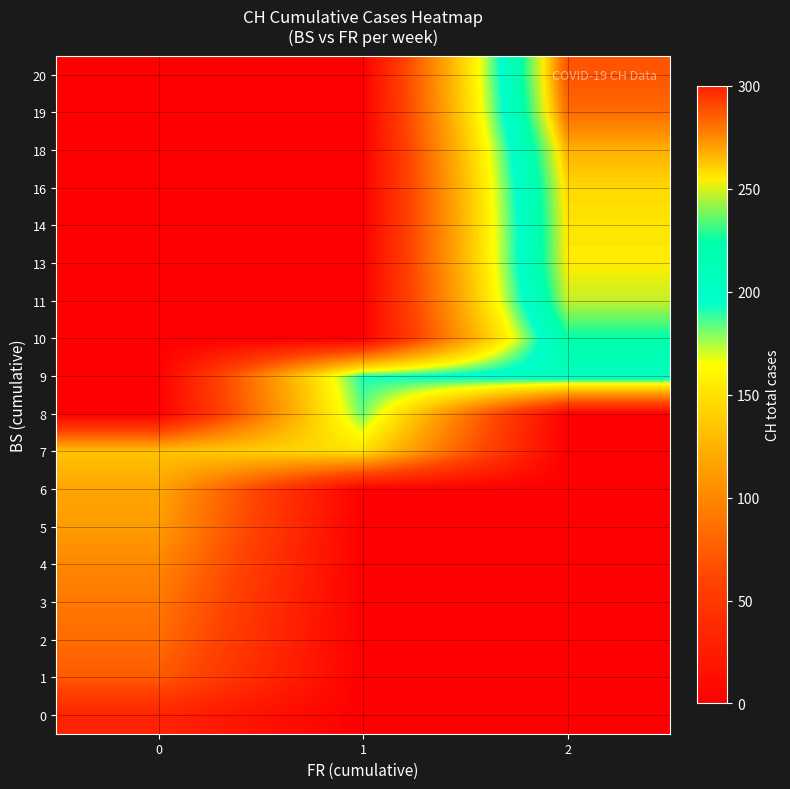

Which series has the largest total across all categories?

row_9